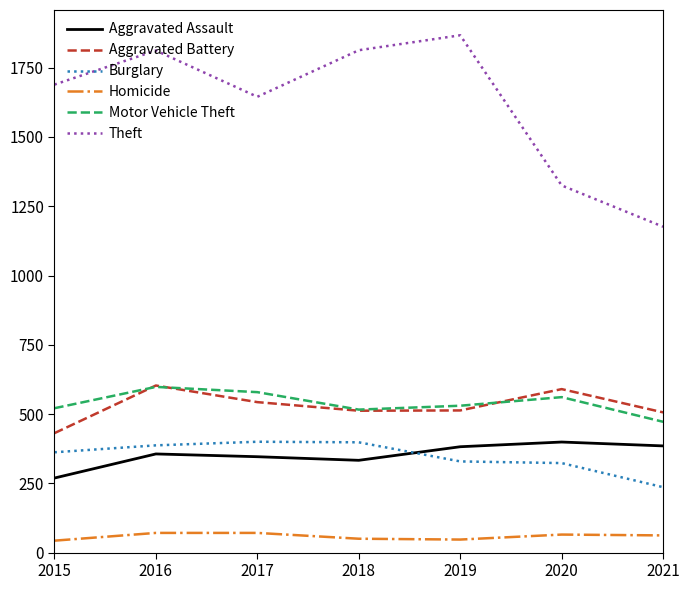

What is the sum of the Motor Vehicle Theft values at 2020 and 2018?

1077